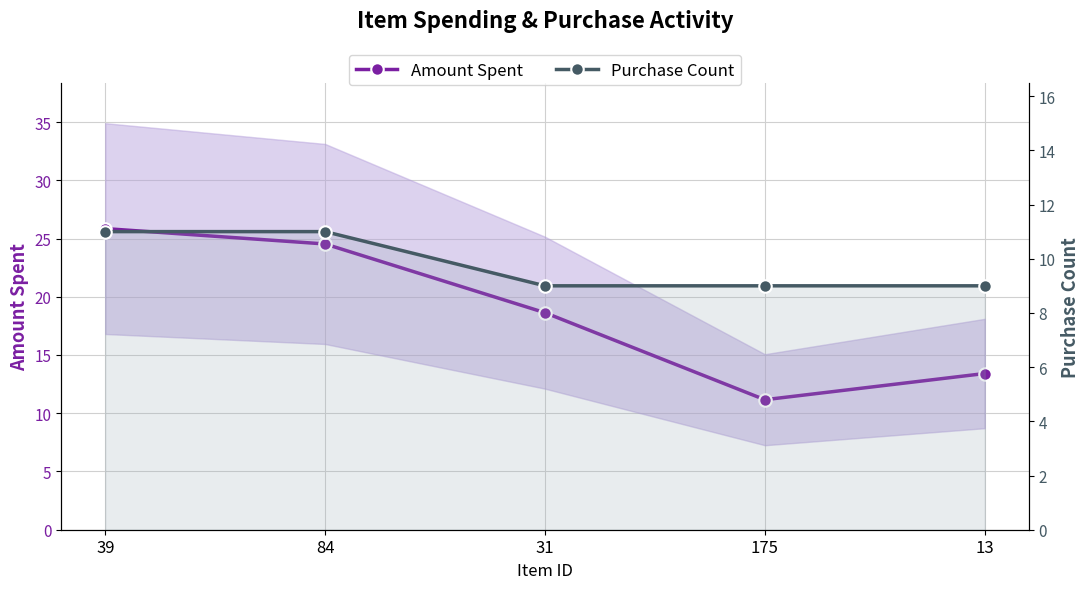

True or false: Amount Spent and Purchase Count intersect in this chart.

False